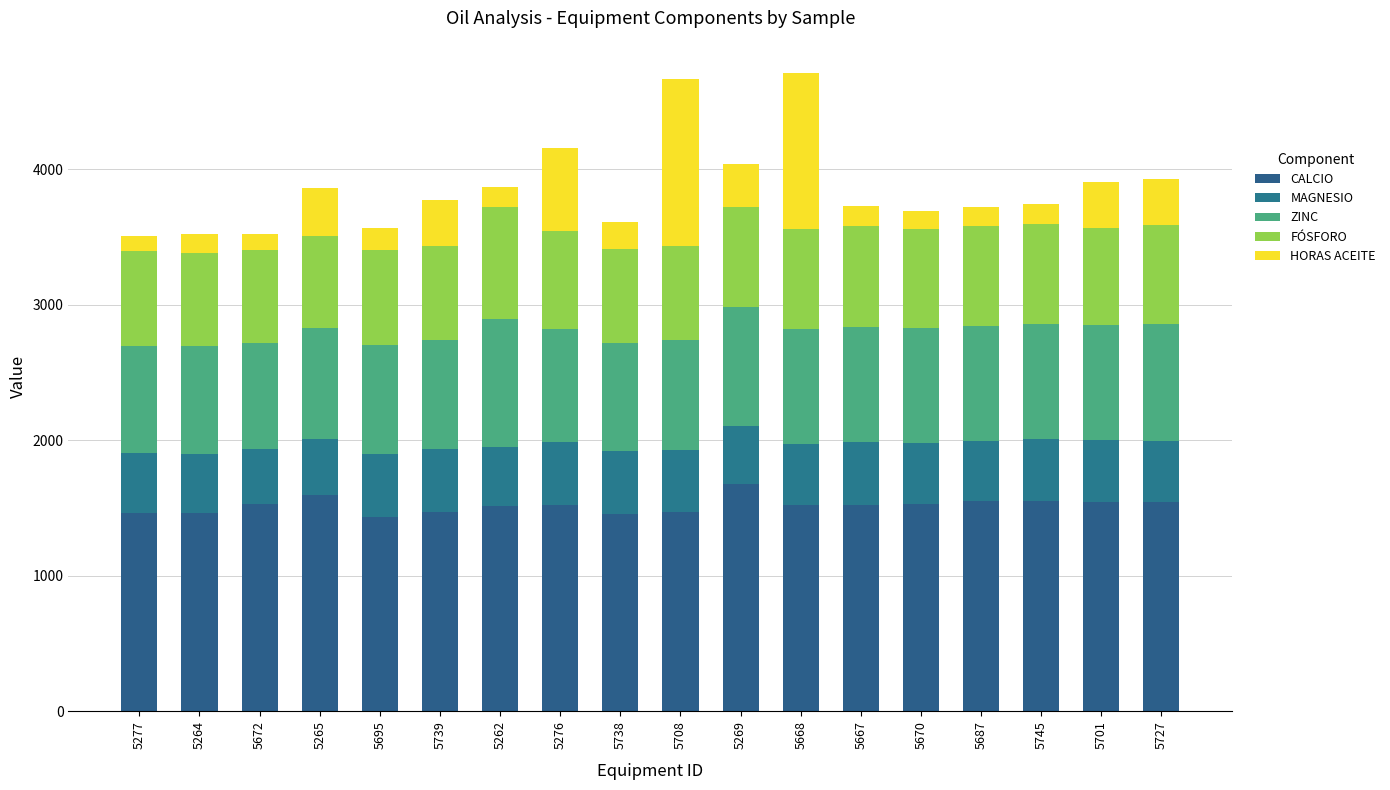

List the series in order of their peak value, highest first.

CALCIO, HORAS ACEITE, ZINC, FÓSFORO, MAGNESIO